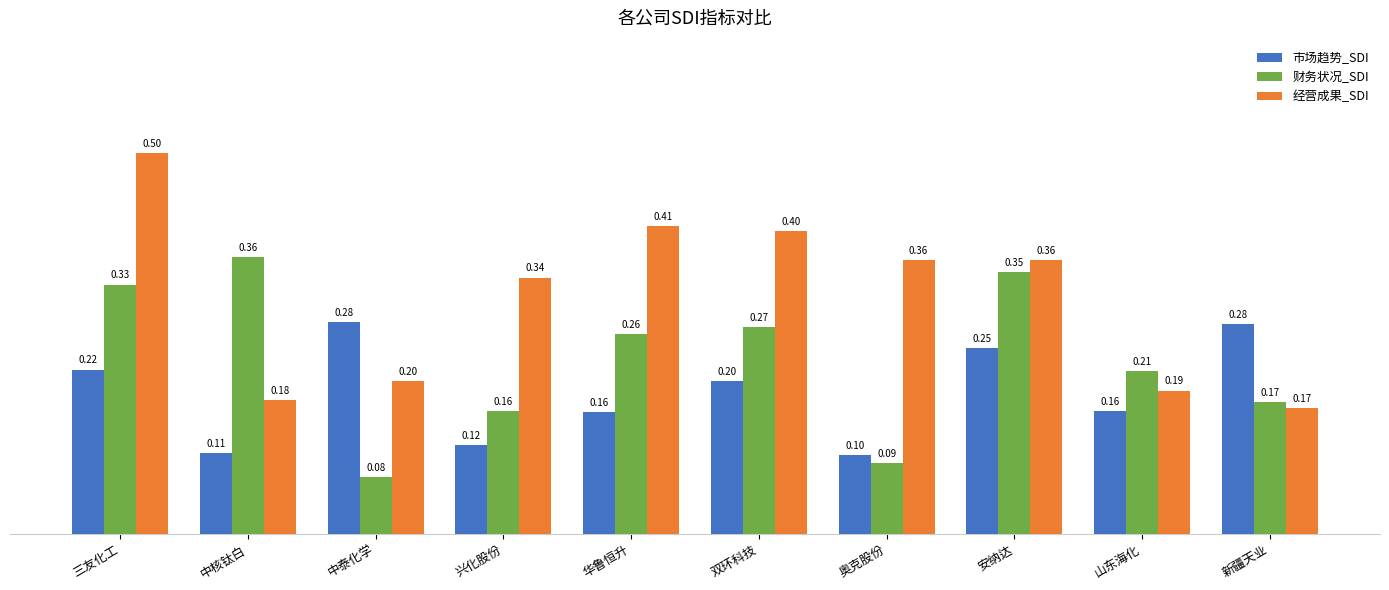

What is the average value of the 财务状况_SDI series?

0.2